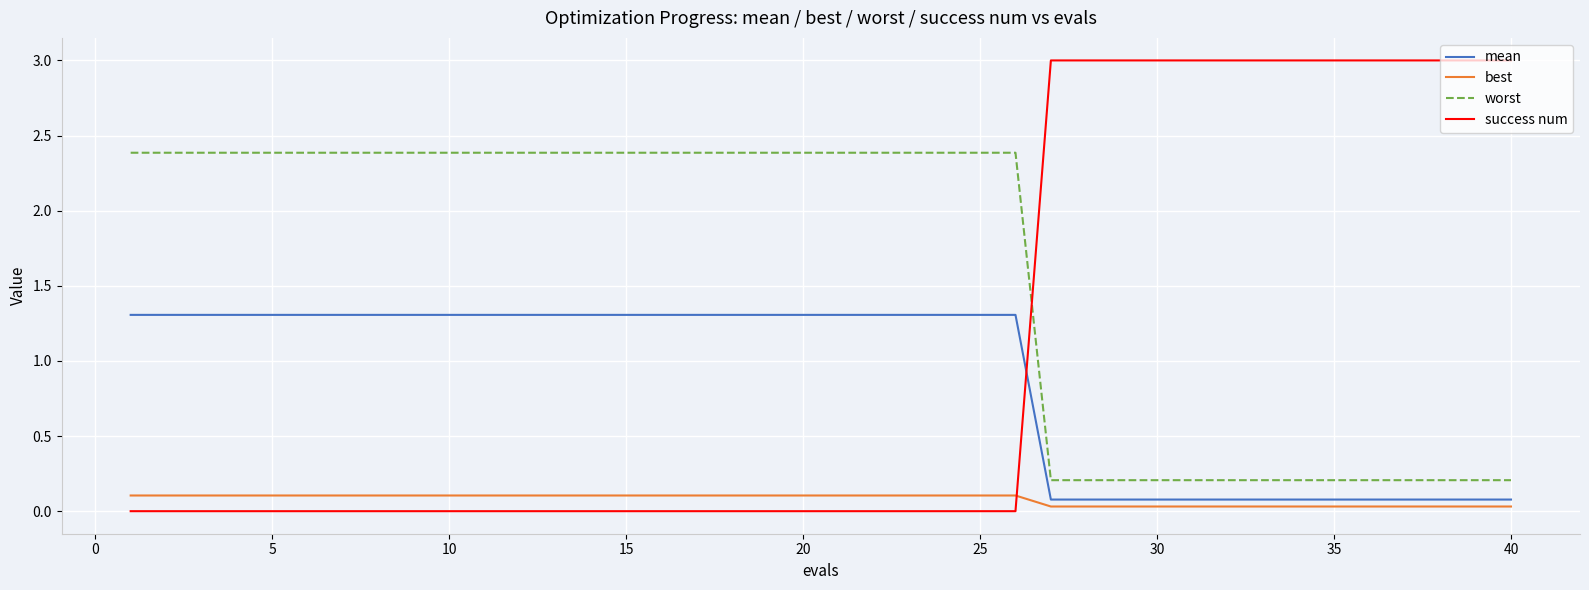

What is the maximum value shown in the chart?

3.0